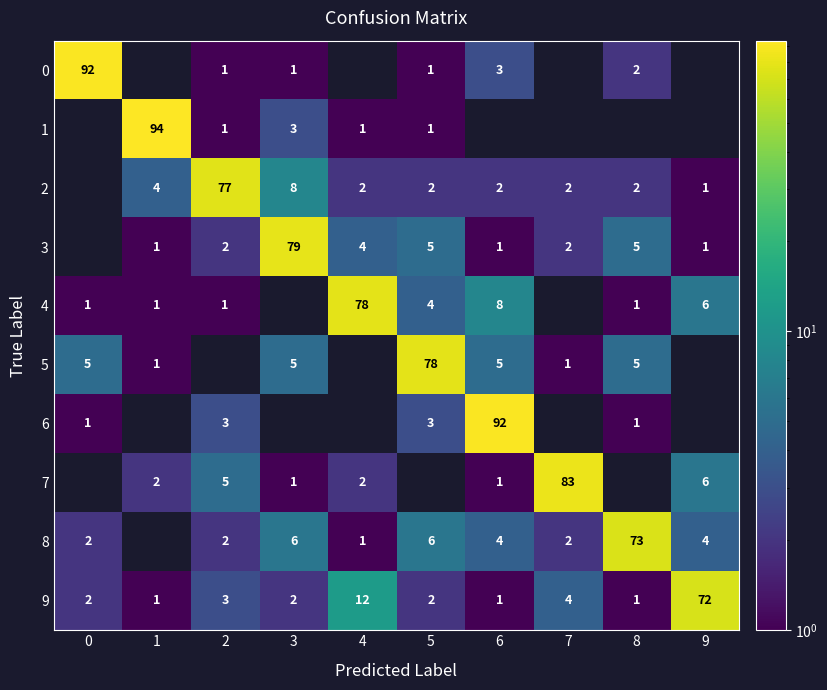

What is the sum of the 2 values at 6 and 8?

4